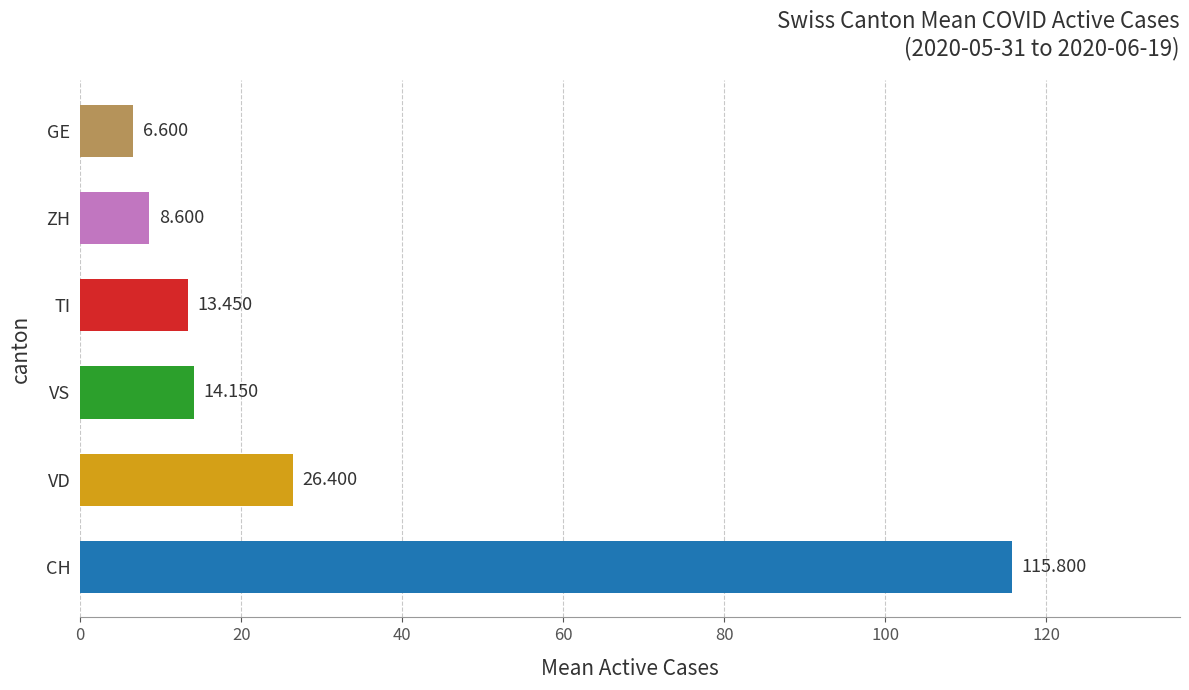

Rank the categories by value from highest to lowest.

CH, VD, VS, TI, ZH, GE